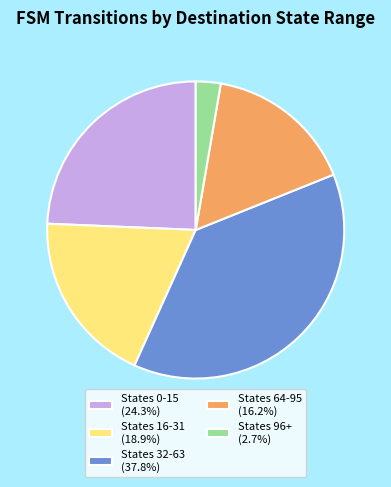

Is the sum of States 32-63 (37.8%) and States 96+ (2.7%) greater than half?

No